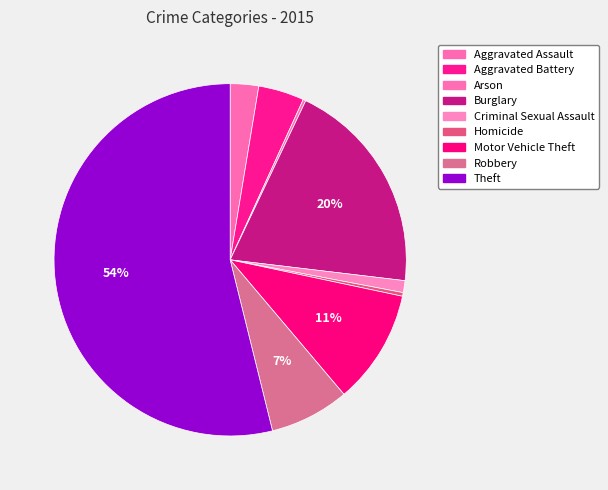

Rank the categories by value from highest to lowest.

Theft, Burglary, Motor Vehicle Theft, Robbery, Aggravated Battery, Aggravated Assault, Criminal Sexual Assault, Homicide, Arson